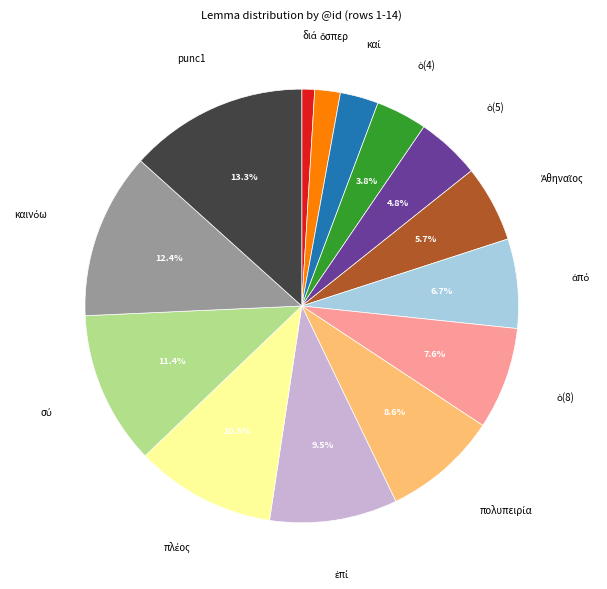

How many segments does this pie chart have?

14